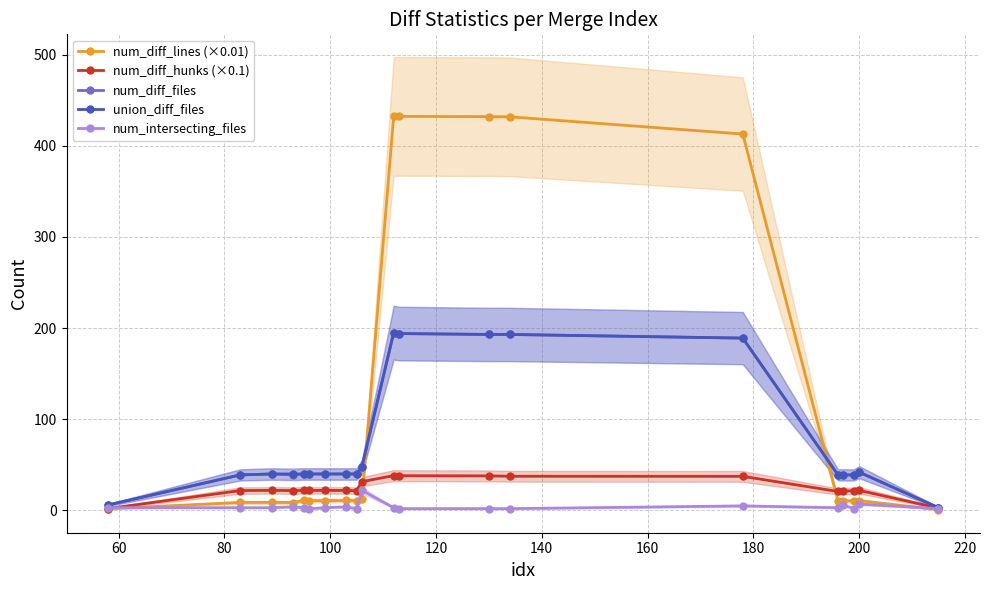

What is the value of the num_diff_files point at the 12th from the left?

194.0